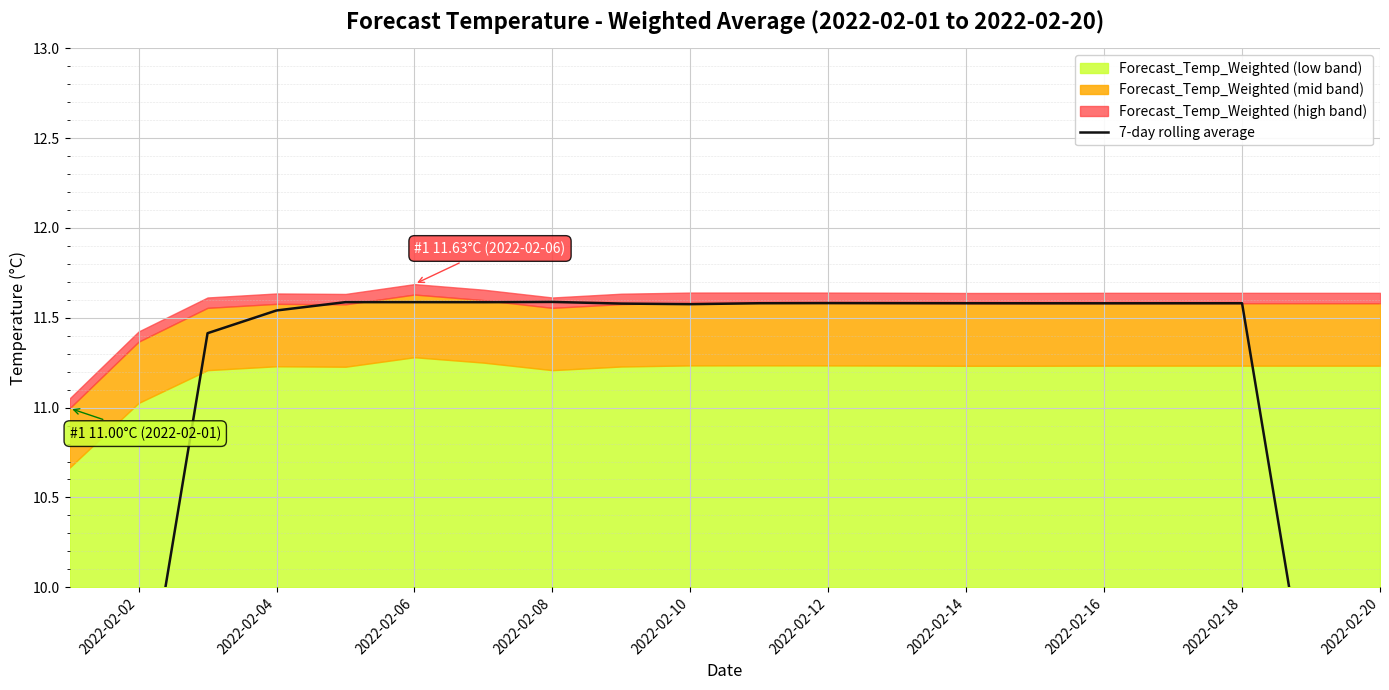

What is the sum of the values at 2022-02-16 and 2022-02-04?

23.1